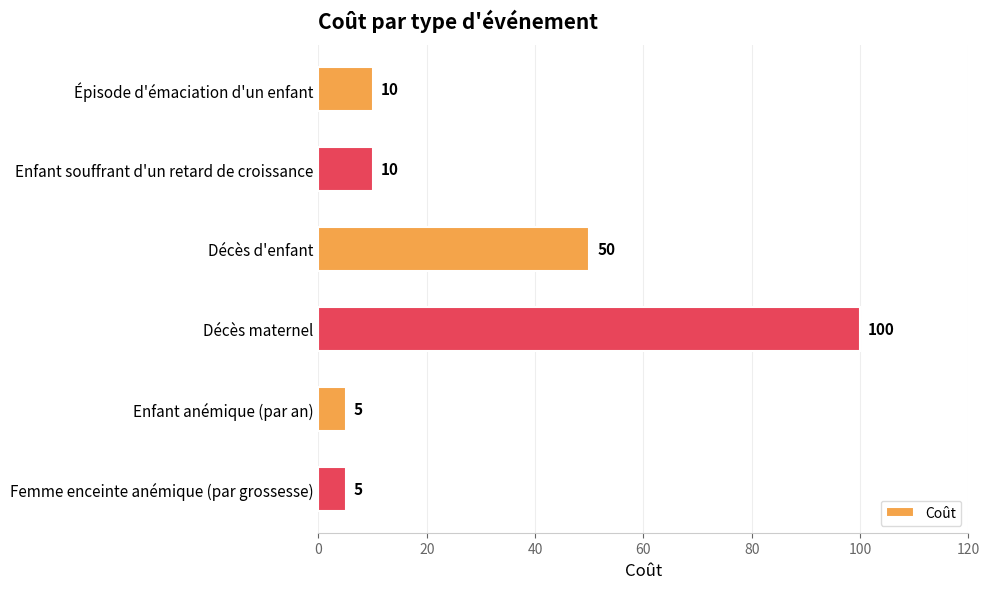

What is the greatest value displayed?

100